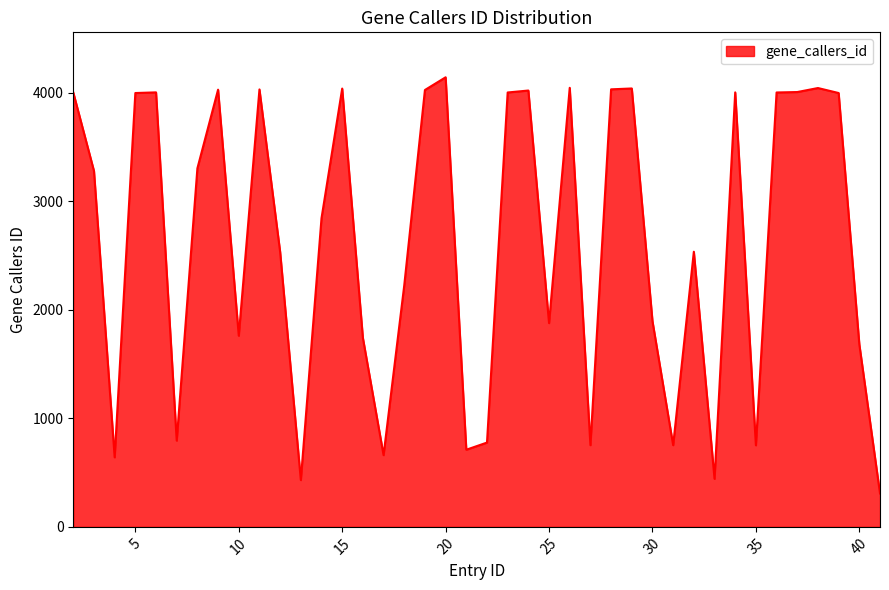

What is the greatest value displayed?

4144